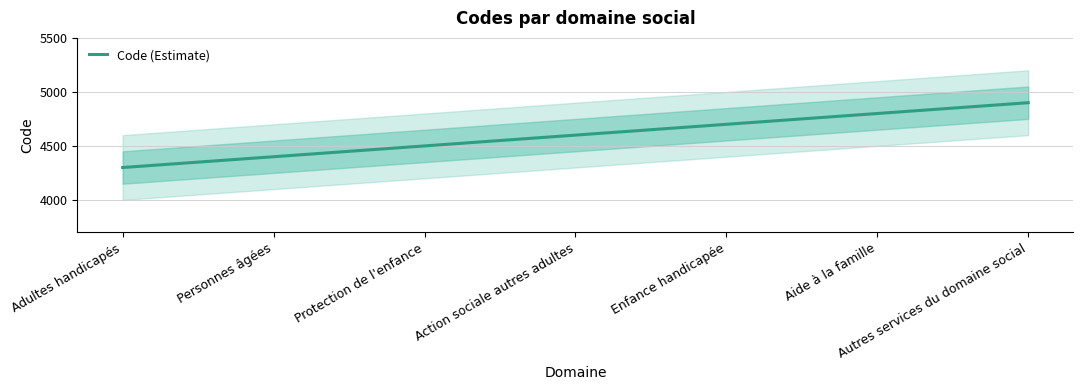

Count the number of data series in this chart.

1